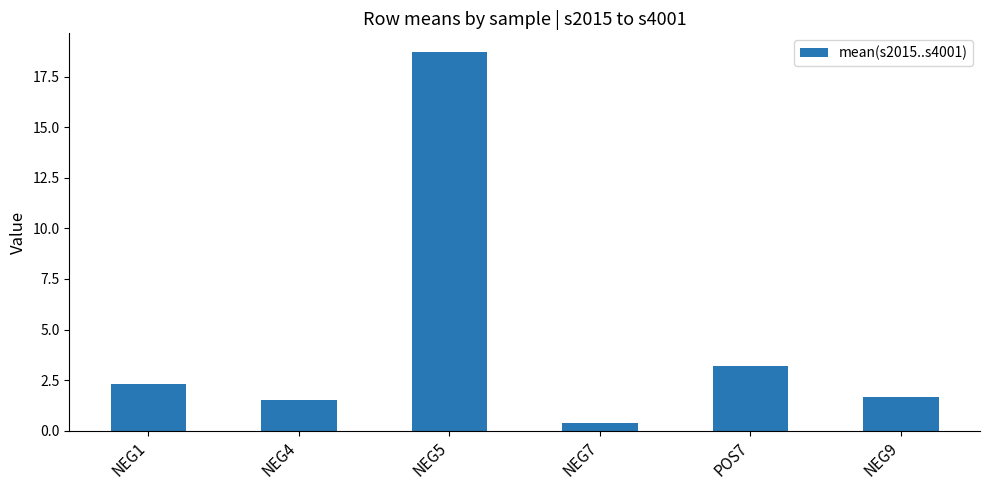

What is the label of the 1st bar from the right?

NEG9